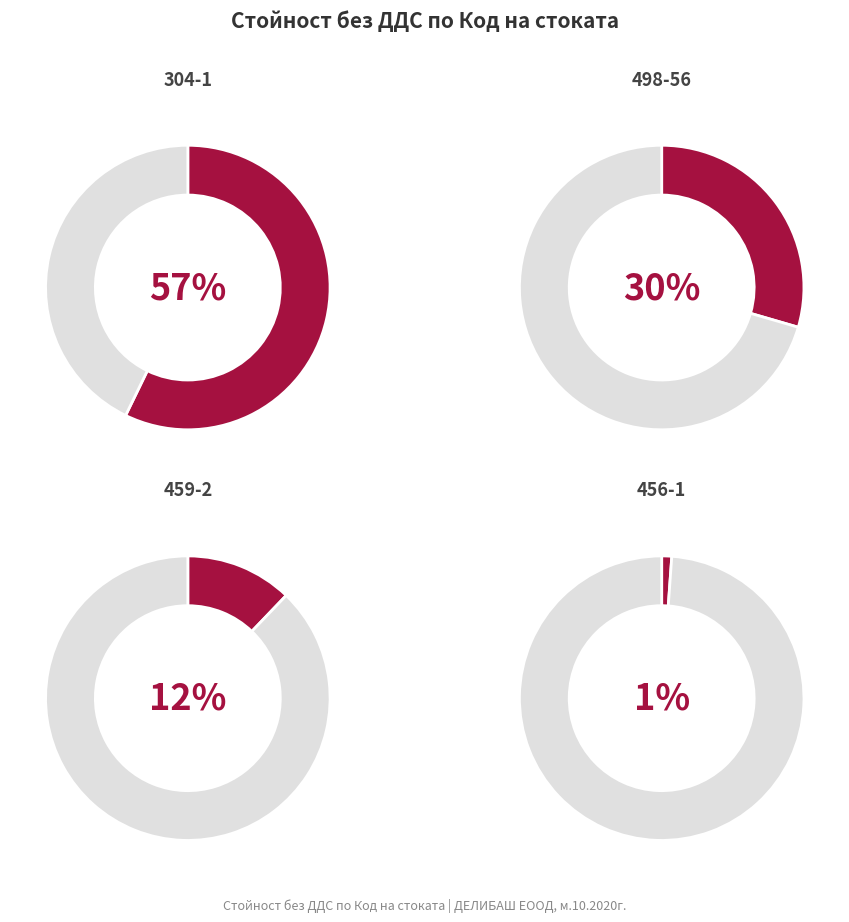

To the nearest percent, what portion does 456-1 represent?

1%